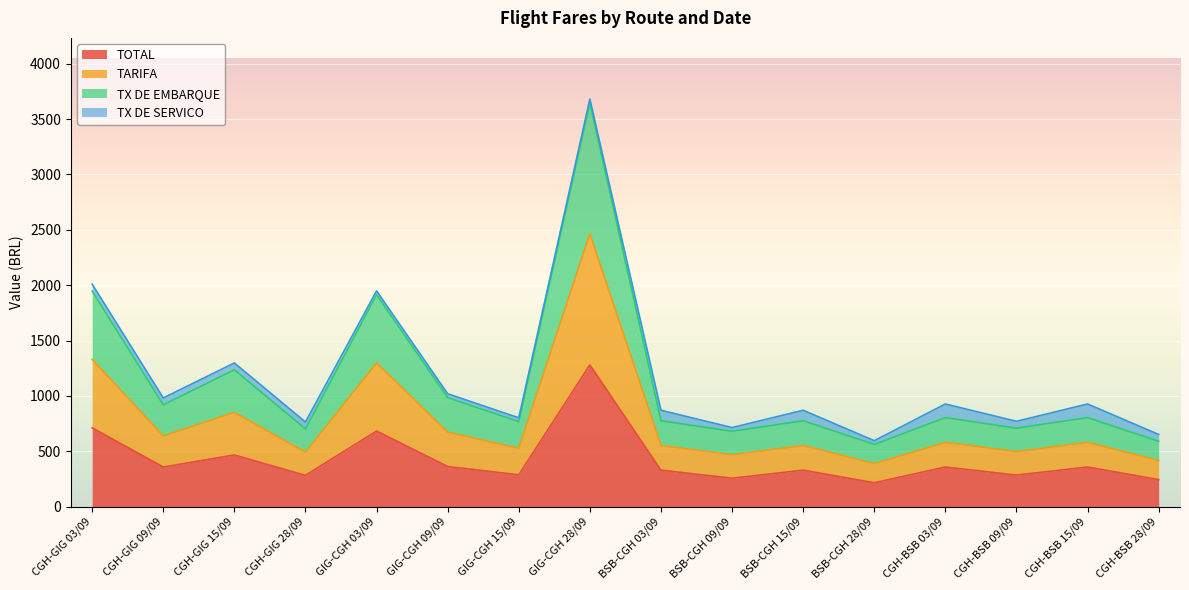

In TARIFA, how many points are lower than both neighbors (excluding endpoints)?

6